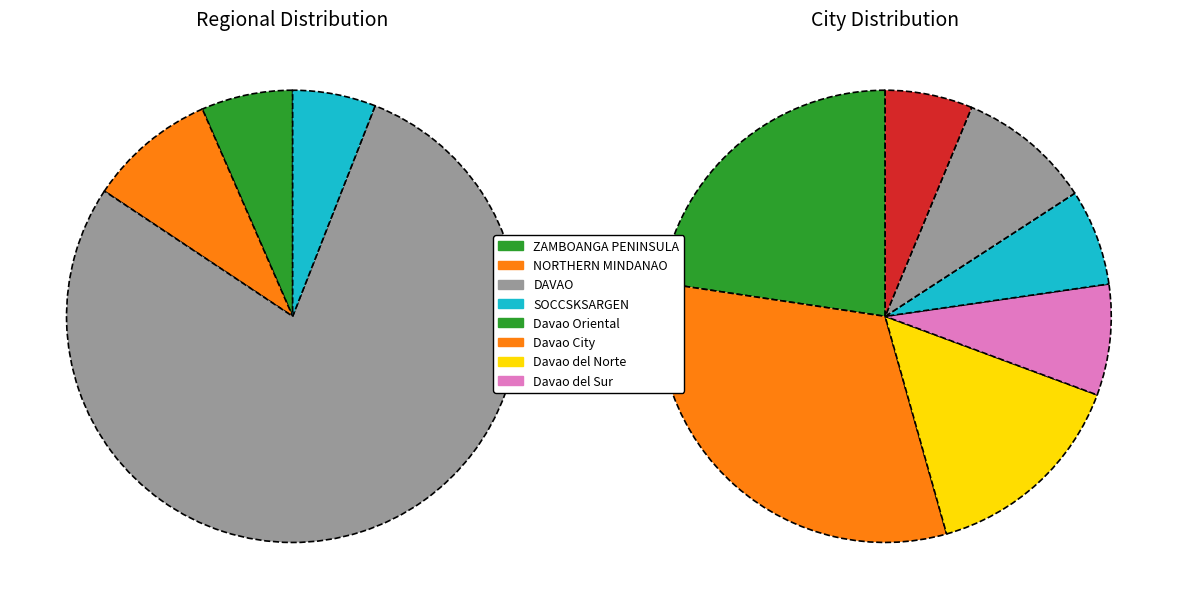

Combined, do NORTHERN MINDANAO and SOCCSKSARGEN account for over 50%?

No